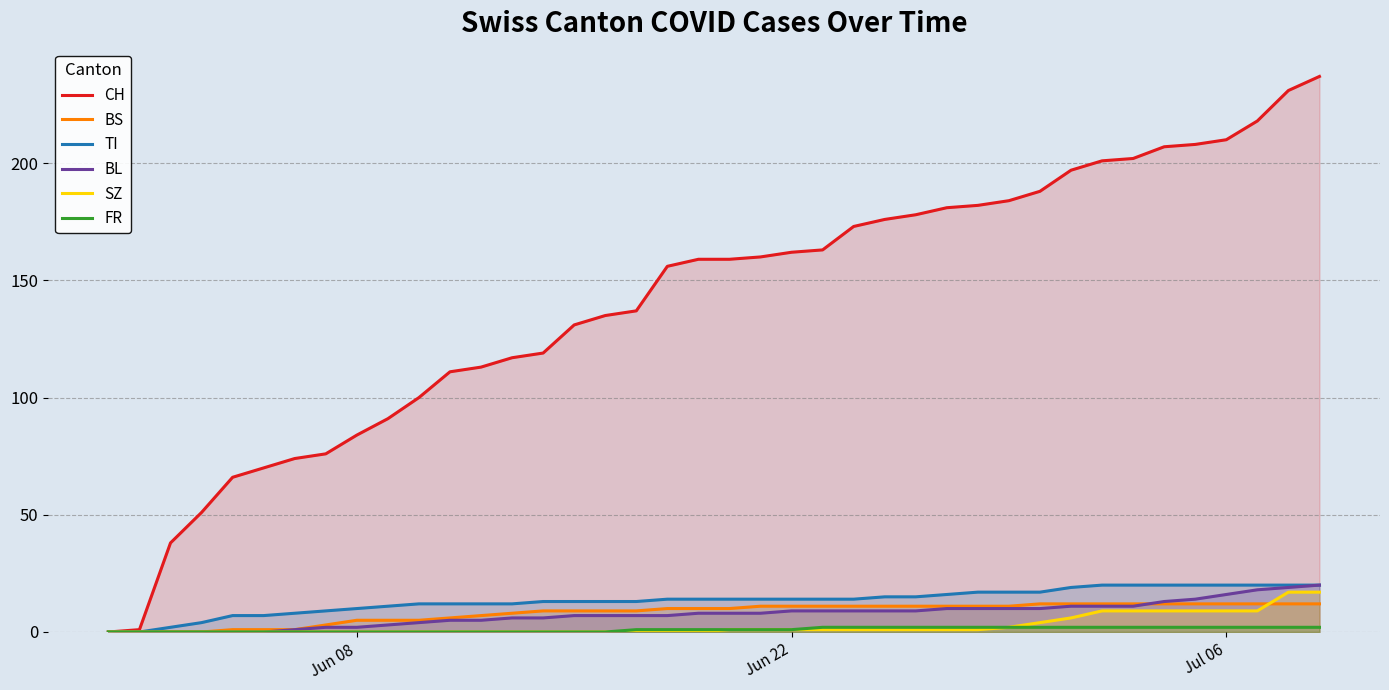

What is the sum of all FR values?

40